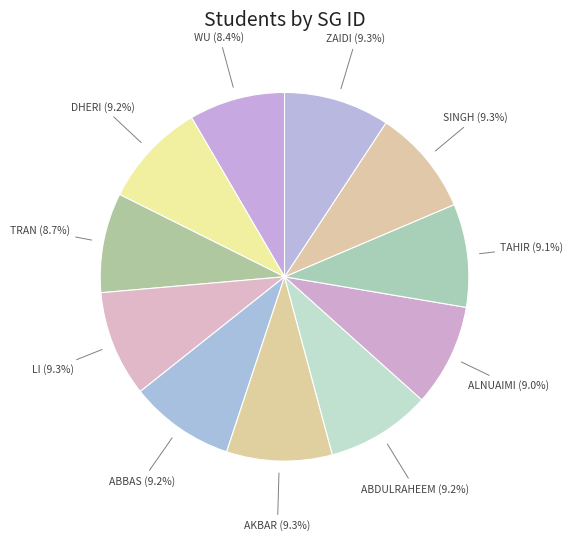

How many slices are in this pie chart?

11